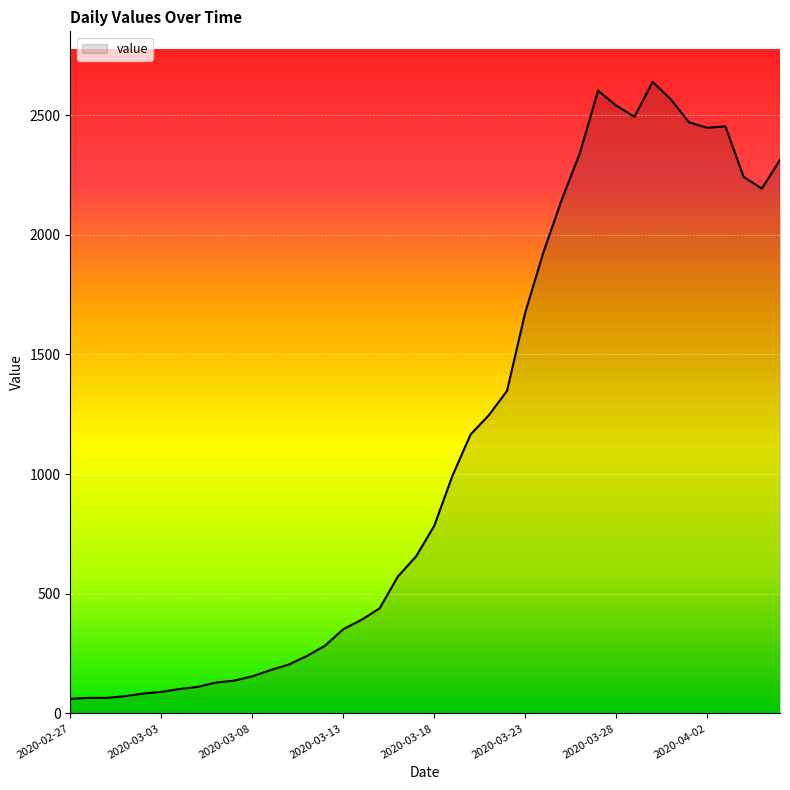

What is the difference between the maximum and minimum values?

2578